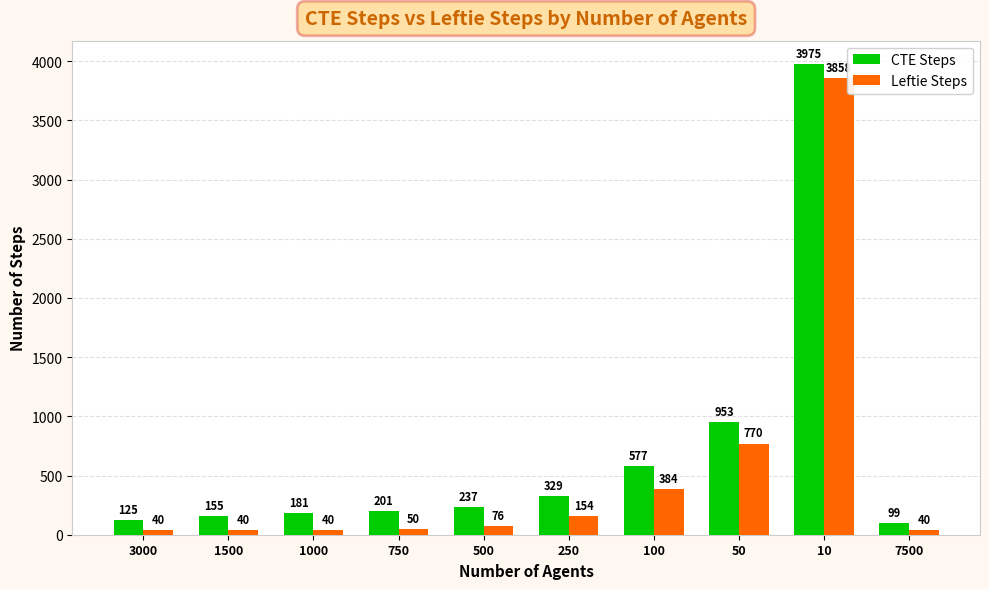

What is the maximum value shown in the chart?

3975